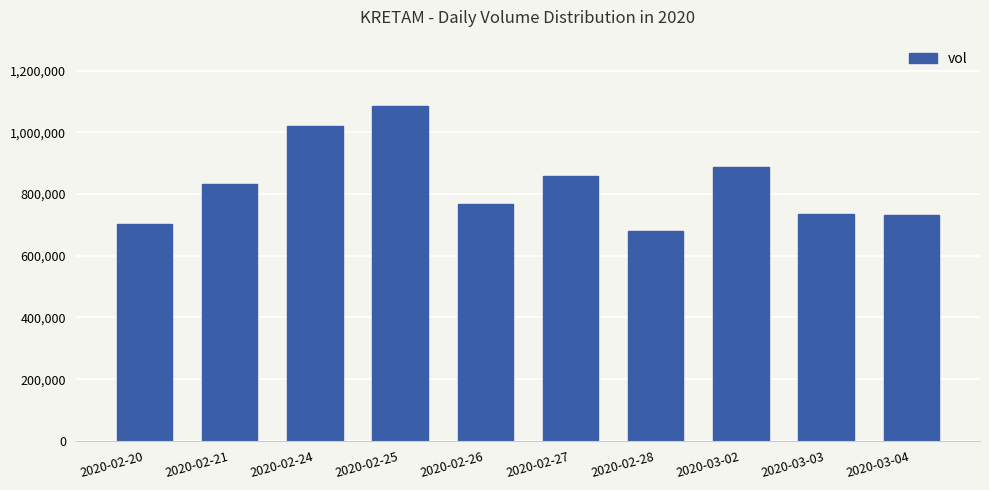

What is the value of the 1st bar from the left?

701700